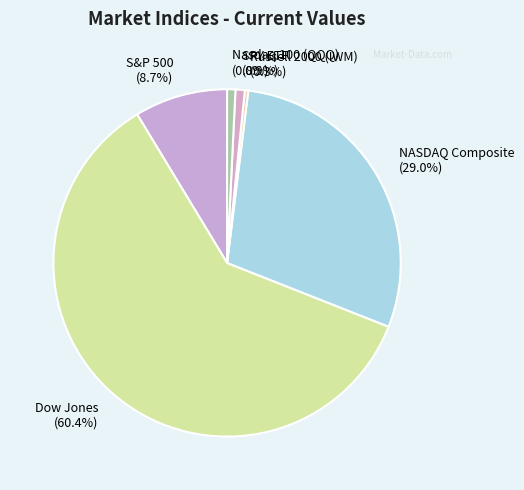

Is it true that NASDAQ Composite is 42% of the pie?

False